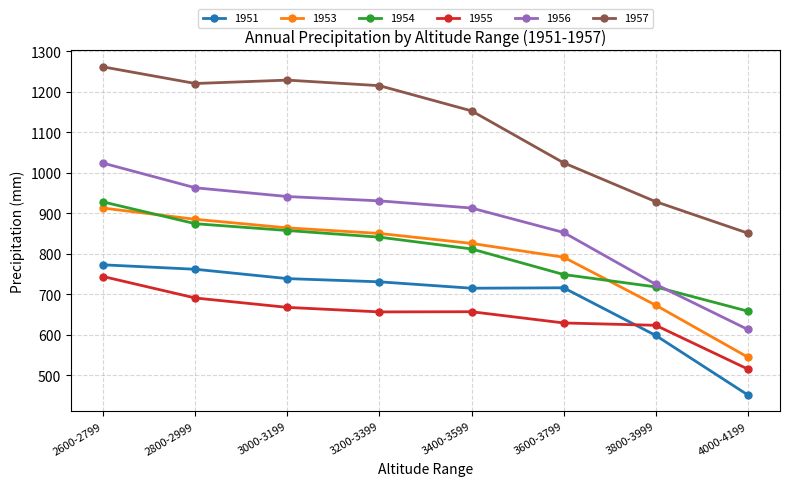

What is the label of the 5th point from the right?

3200-3399